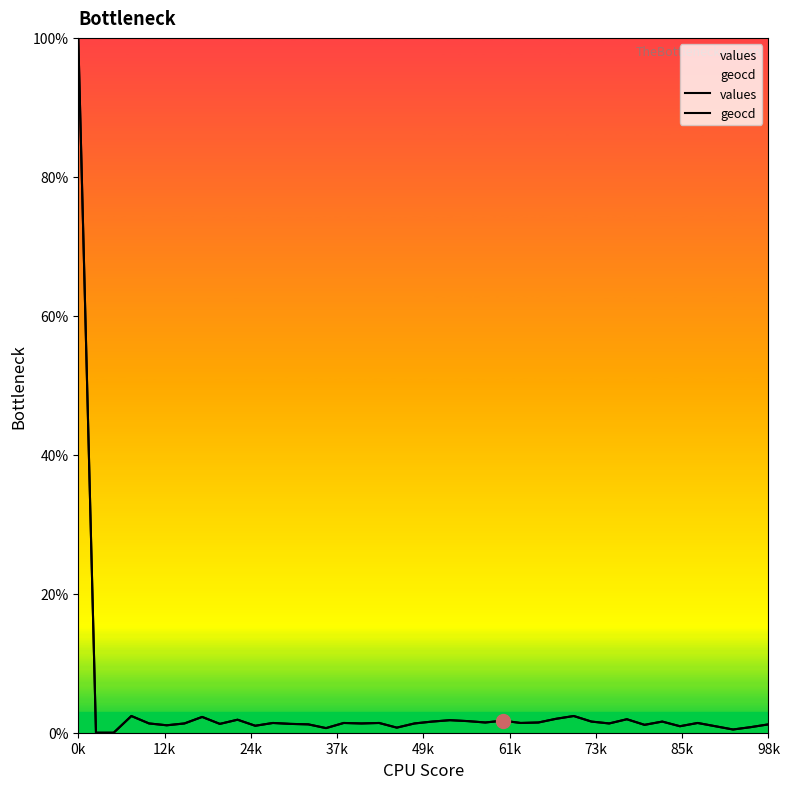

True or false: values has more than 1 interior local peaks.

True